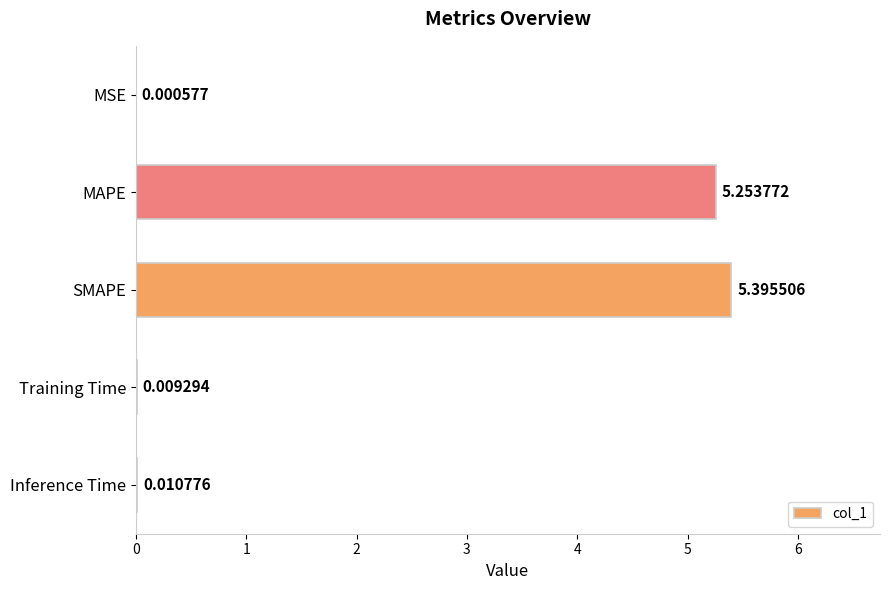

At which label is the value closest to 2?

Inference Time